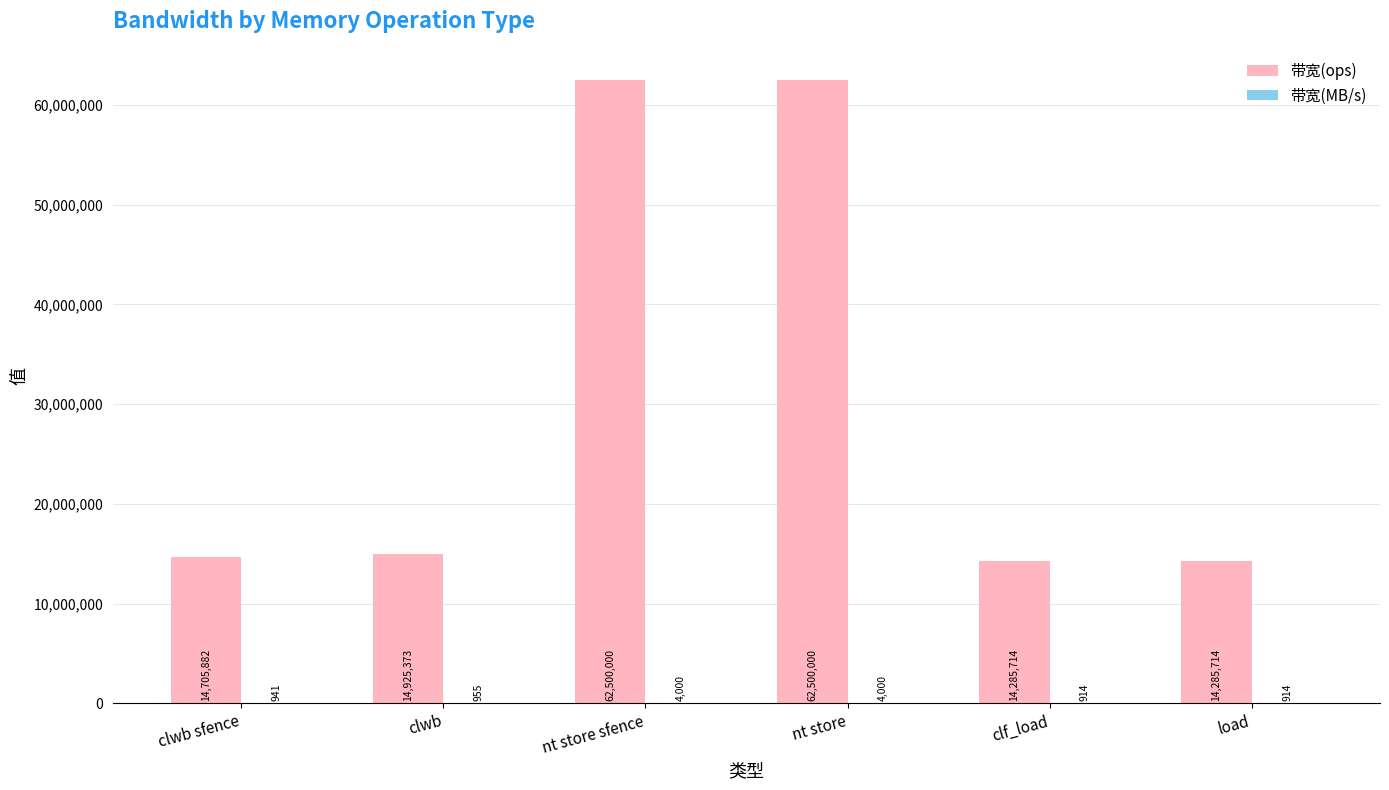

What value does the 带宽(ops) series have at load?

14285714